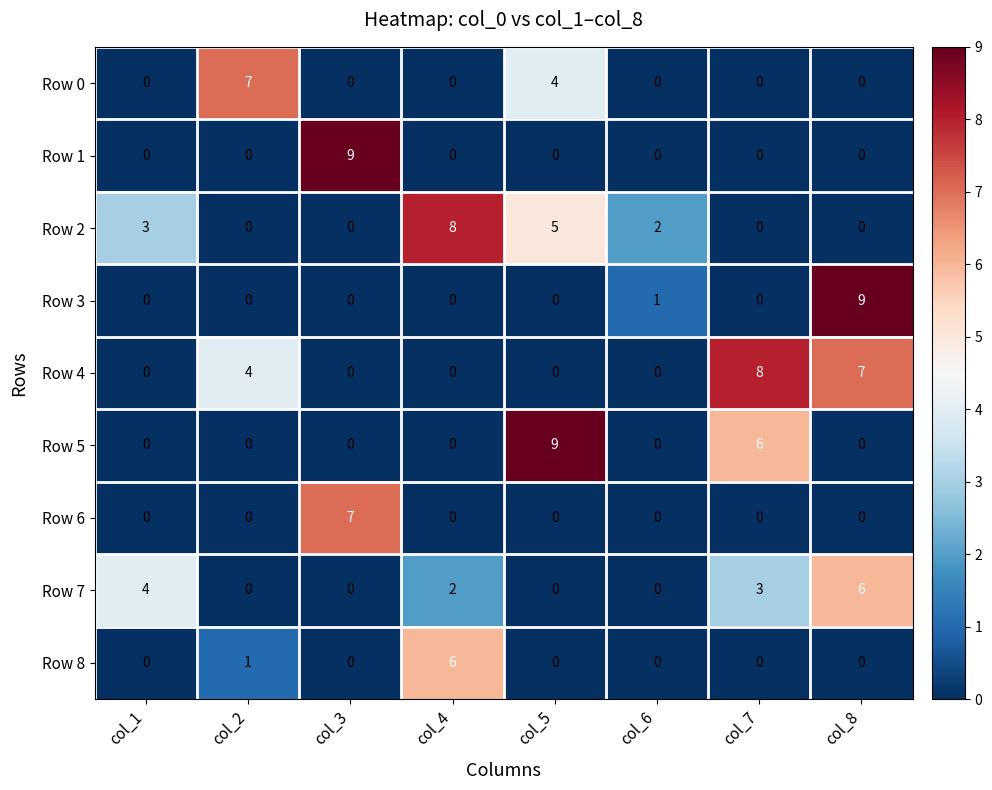

At which label does Row 2 reach its peak?

col_4